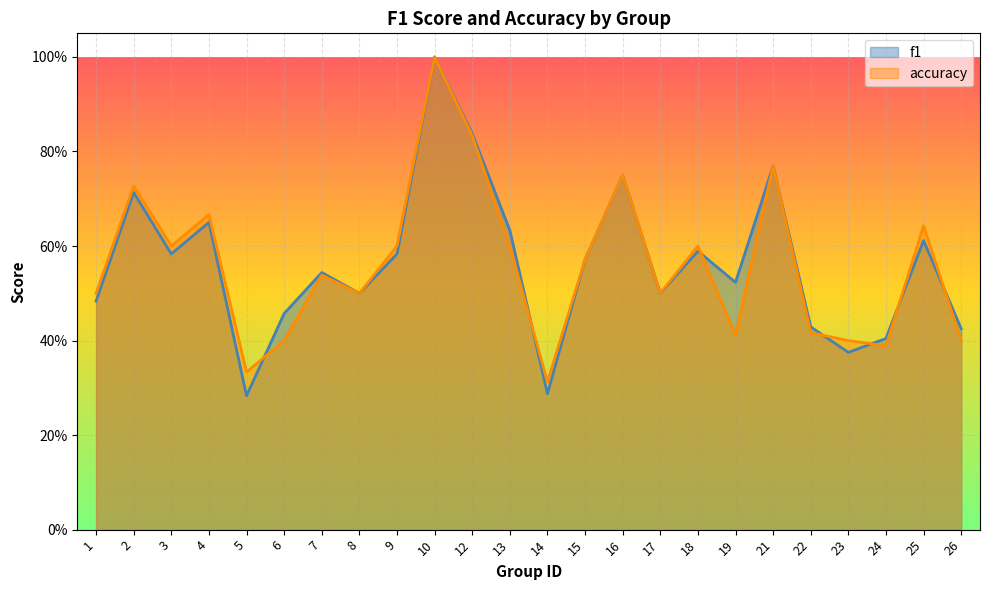

True or false: accuracy has more than 2 interior local peaks.

True